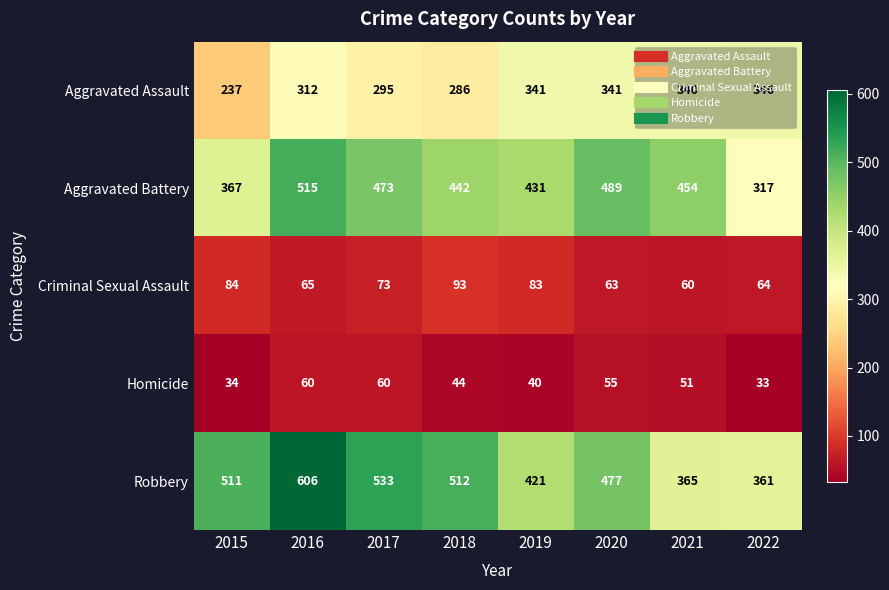

Which series changed the most between 2016 and 2017?

Robbery